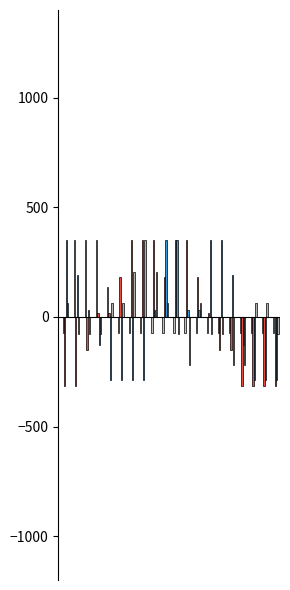

The value of col_6 at 3 is -40.5. True or false?

False